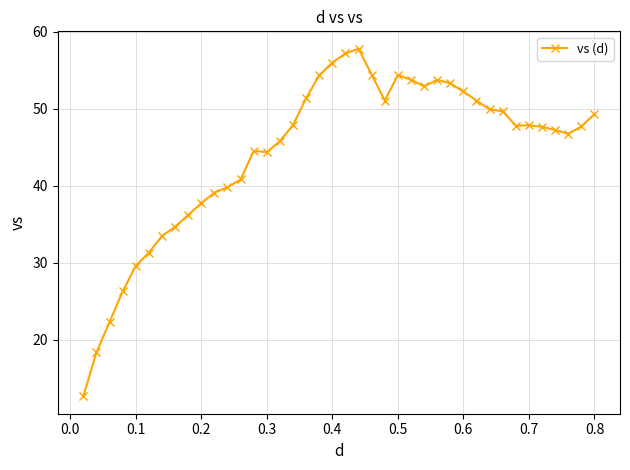

What is the difference between the maximum and second lowest values?

39.5